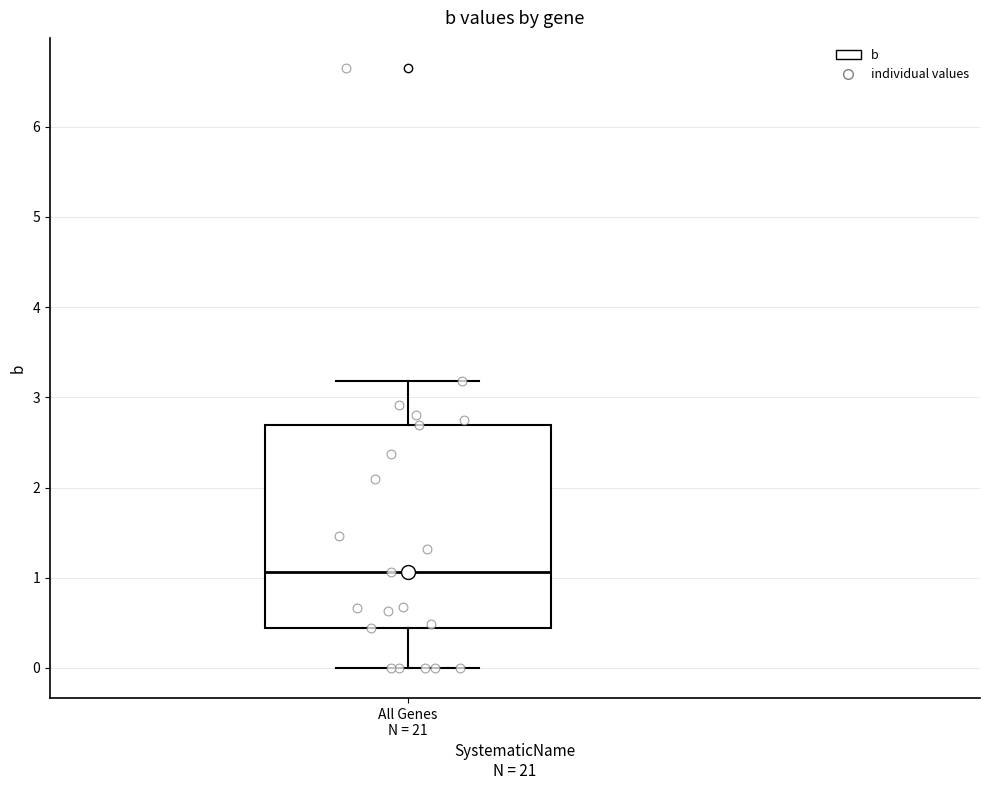

Read this box plot against the y-axis: the position of the median line, the range covered by the box, and the ends of both whiskers. The values are not printed on the chart, so give them approximately, as read against the axis.

median 1.1, box 0.4 to 2.7, whiskers 0.0 to 3.2